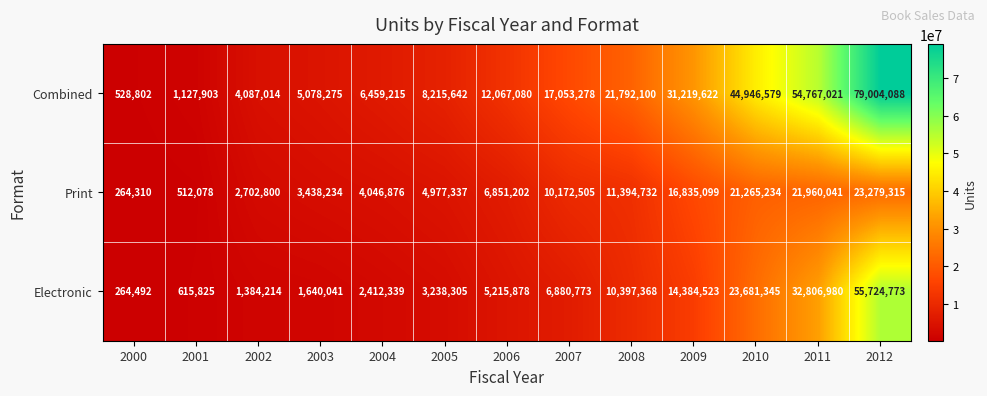

How many data points in Combined are less than 12067080?

6